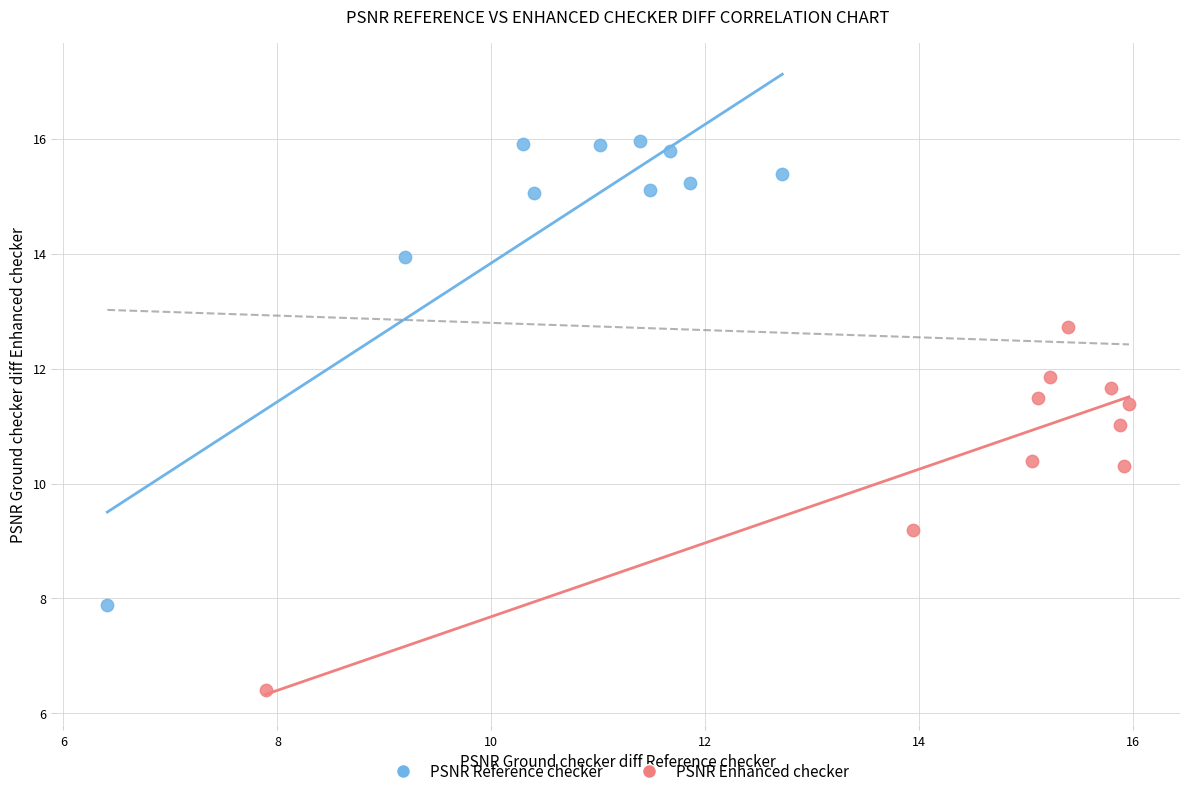

Which series contains the highest Y value?

PSNR Reference checker